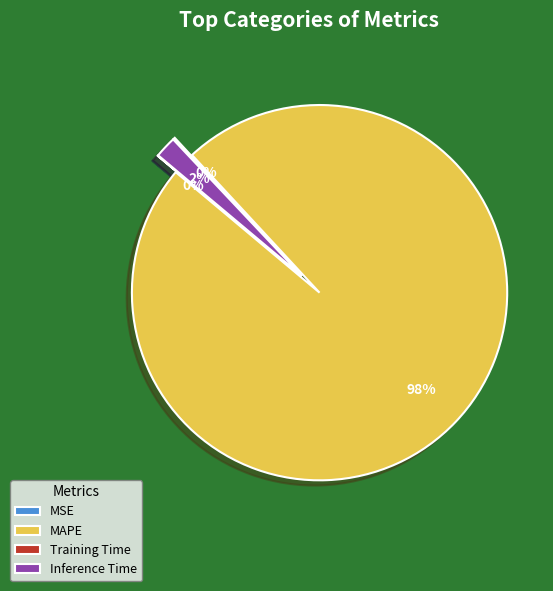

What percentage do Training Time and Inference Time together represent?

2.0%